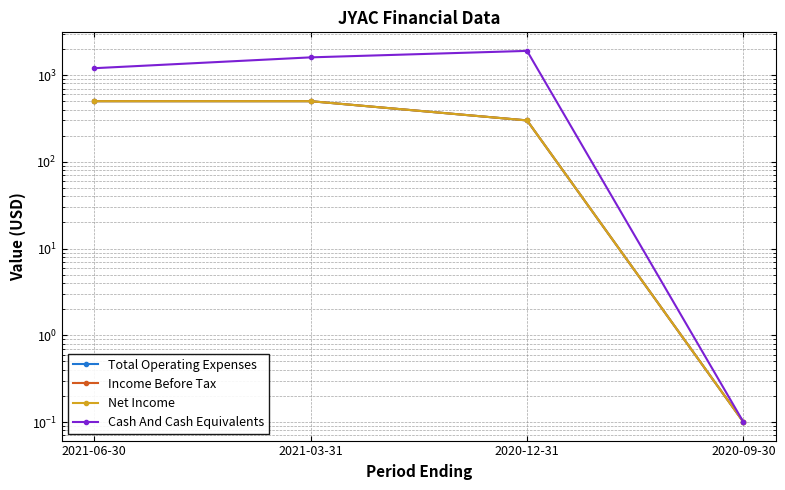

At how many categories does at least one series exceed 989?

3